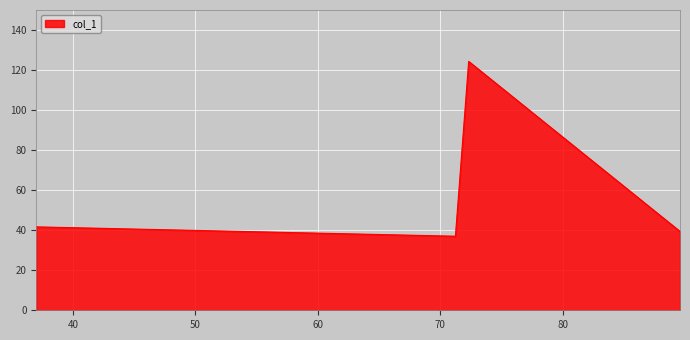

What is the minimum value shown in the chart?

37.0